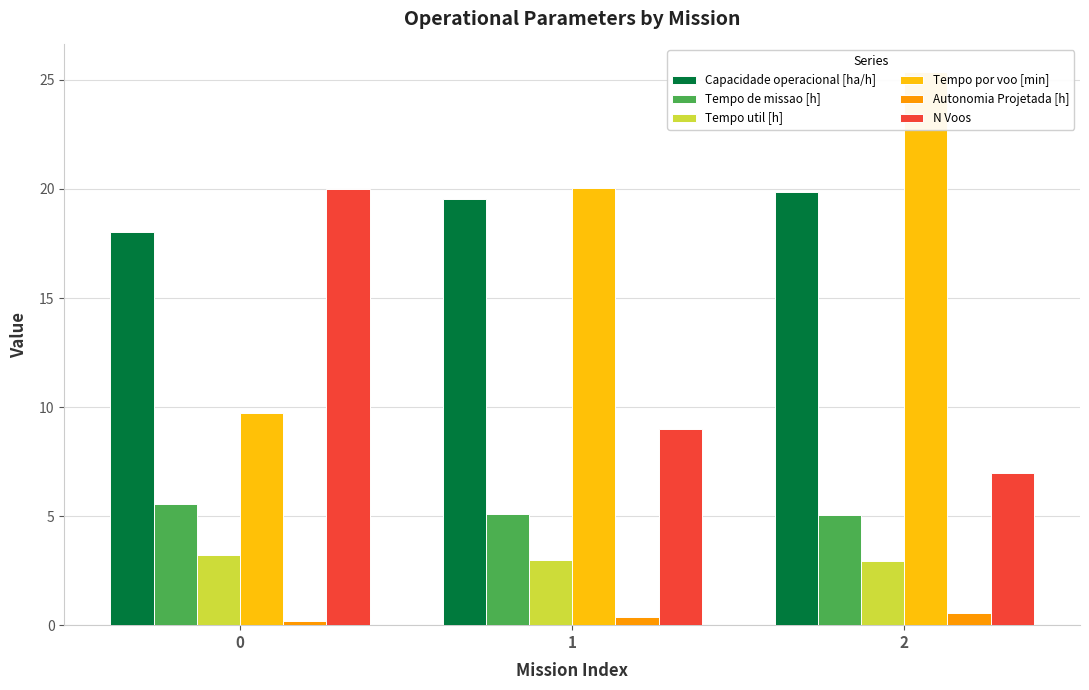

What is the total value across all series at 0?

56.7